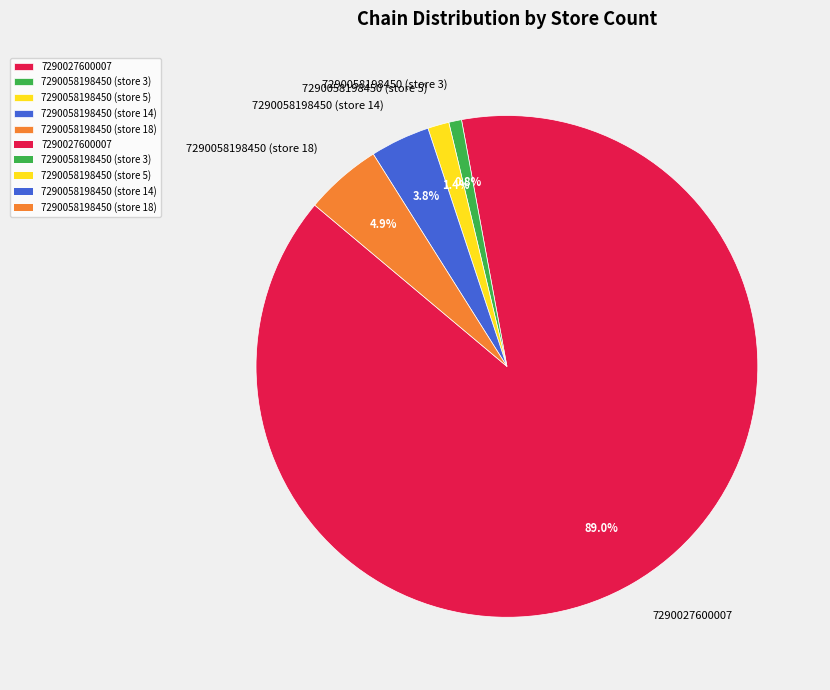

Count the number of slices in the pie.

5